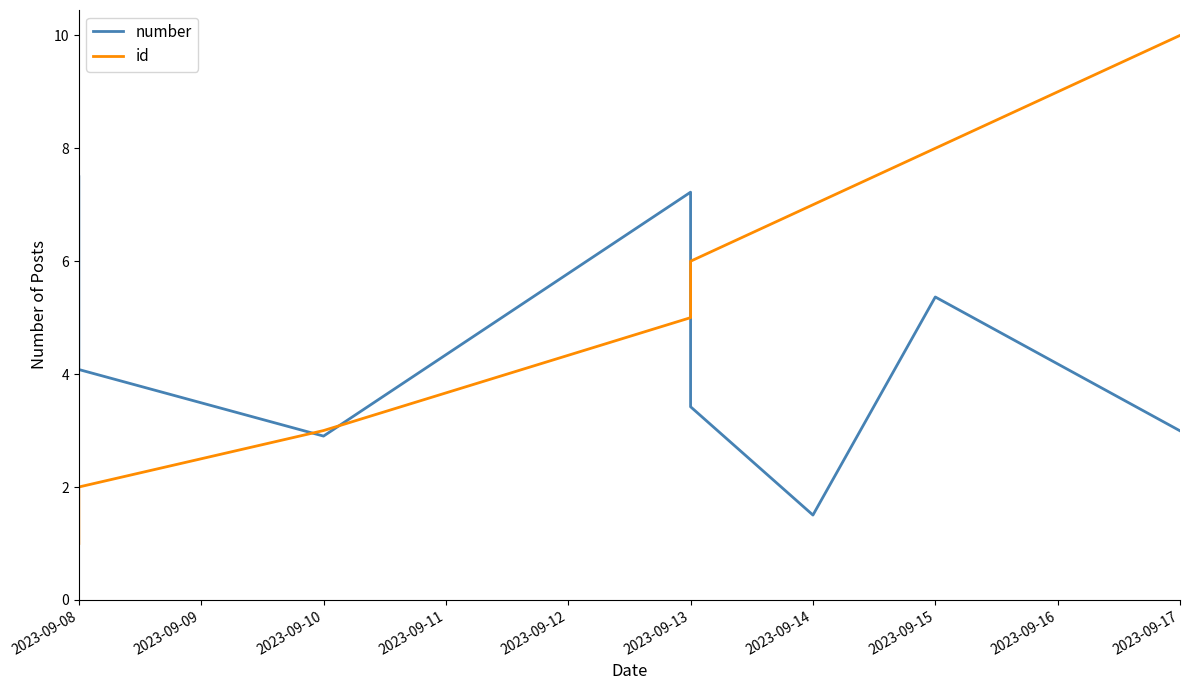

How many times do number and id cross each other?

3